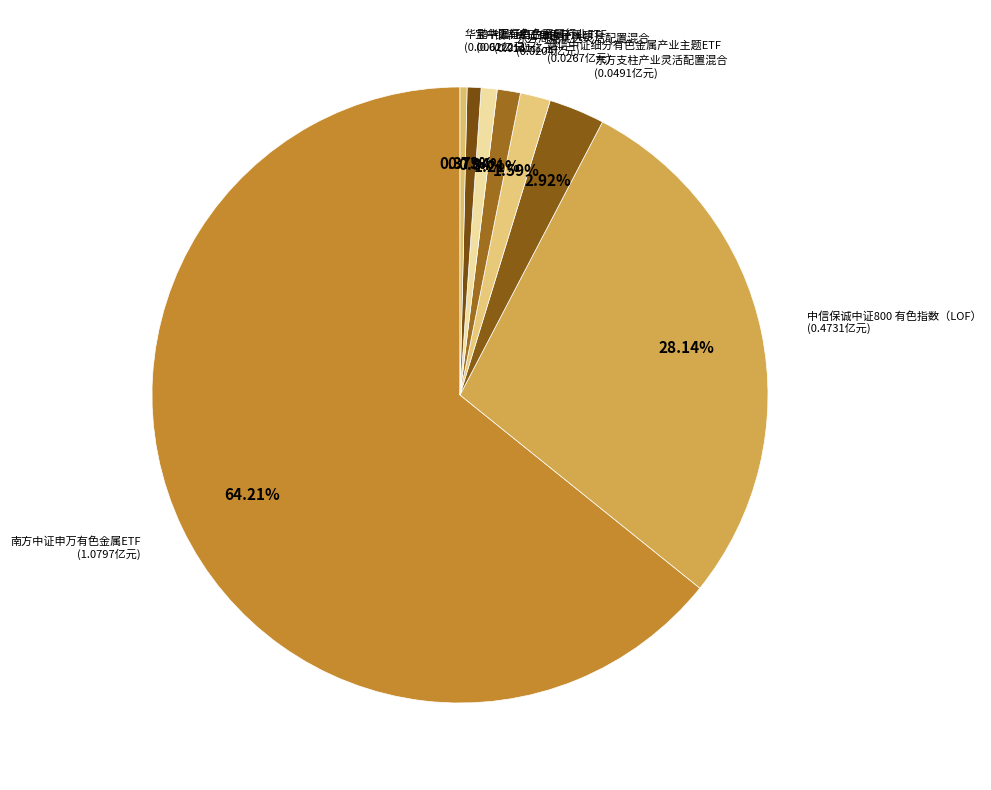

How many segments does this pie chart have?

8